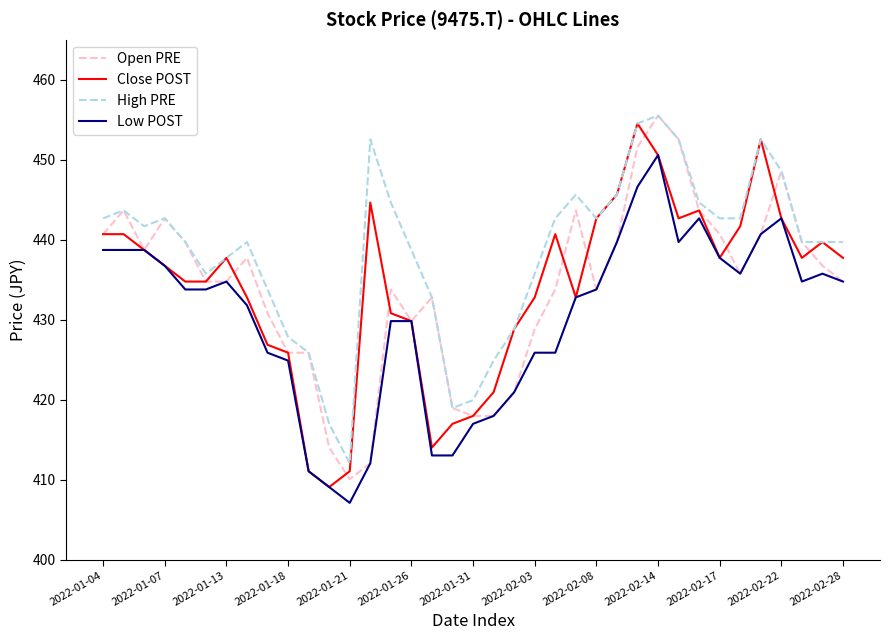

Count the number of categories in the chart.

37